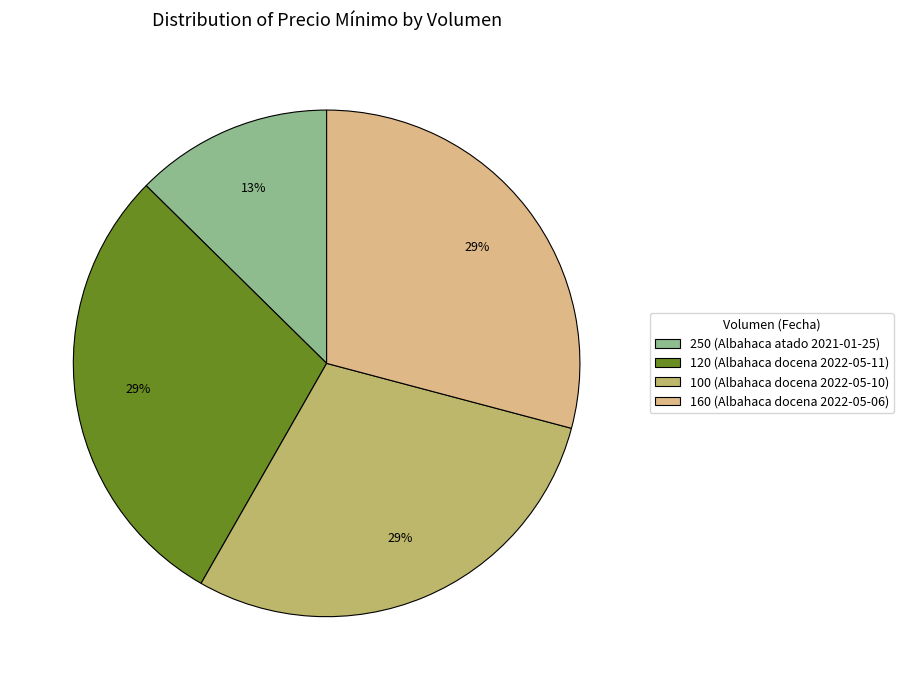

To the nearest percent, what percentage of the pie is 160 (Albahaca docena 2022-05-06)?

29%